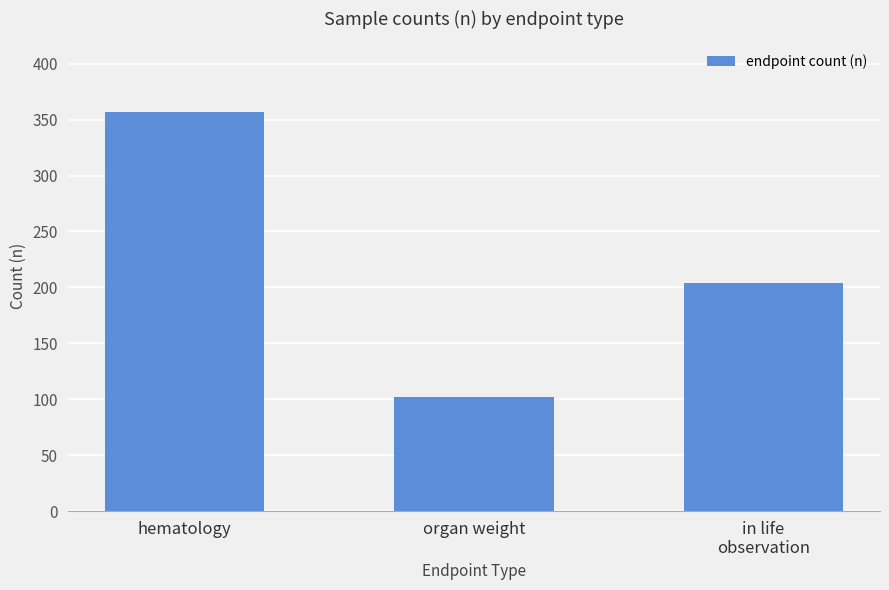

Read the value at in life
observation.

204